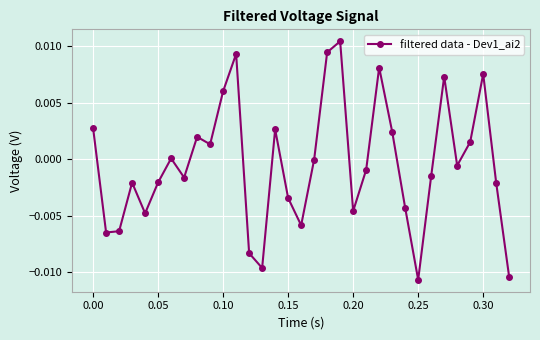

How many points are higher than both their immediate neighbors (excluding endpoints)?

9